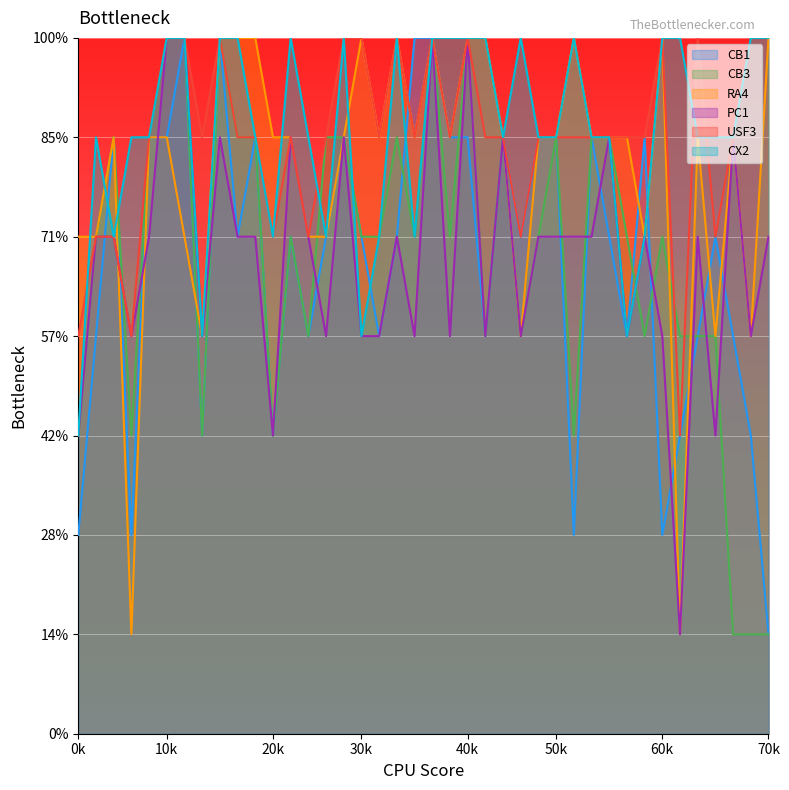

How many lines are shown in the chart?

6